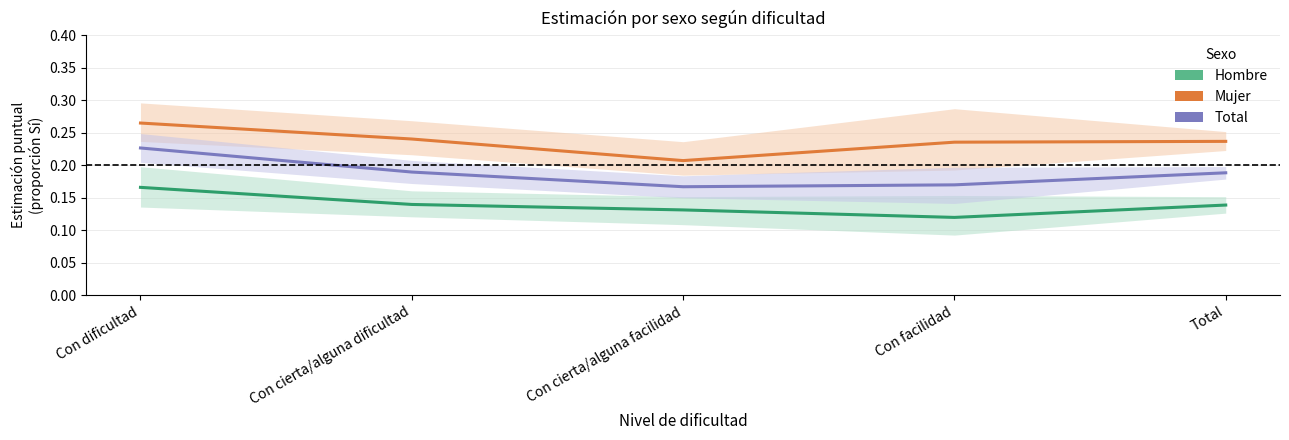

At how many categories does at least one series exceed 0?

5